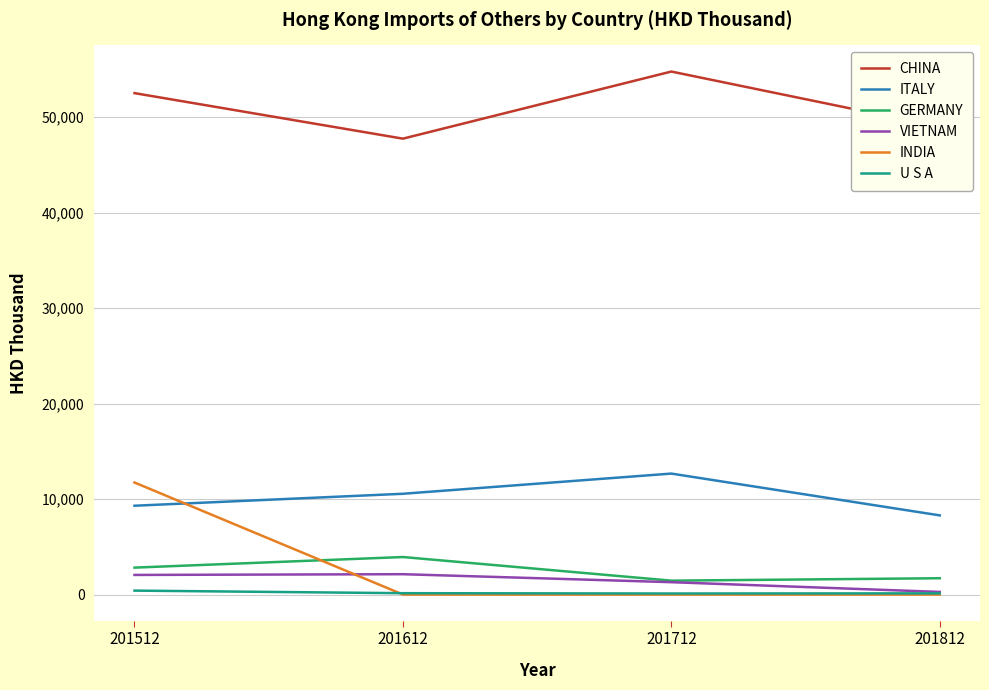

Is this an area chart (filled region under the line)?

No